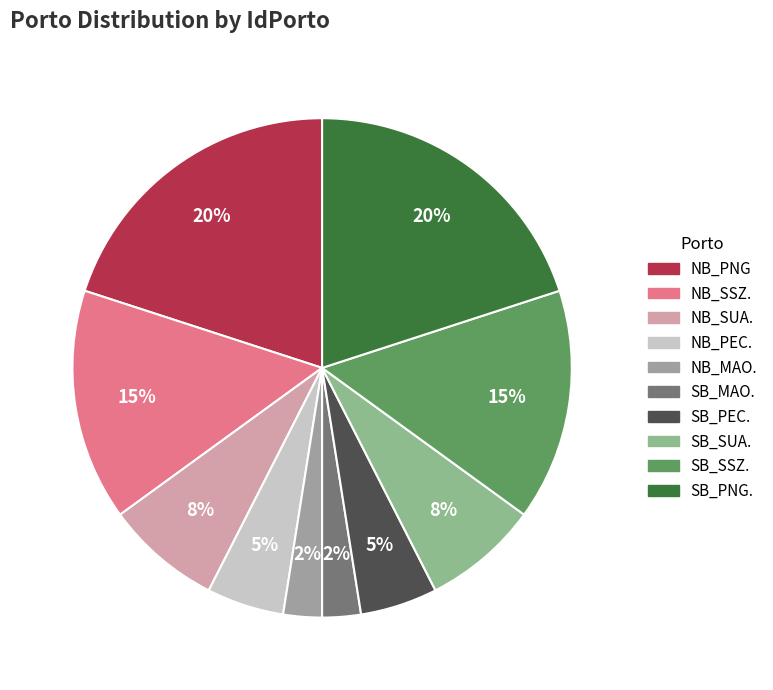

Combined, do SB_MAO. and SB_SSZ. account for over 50%?

No